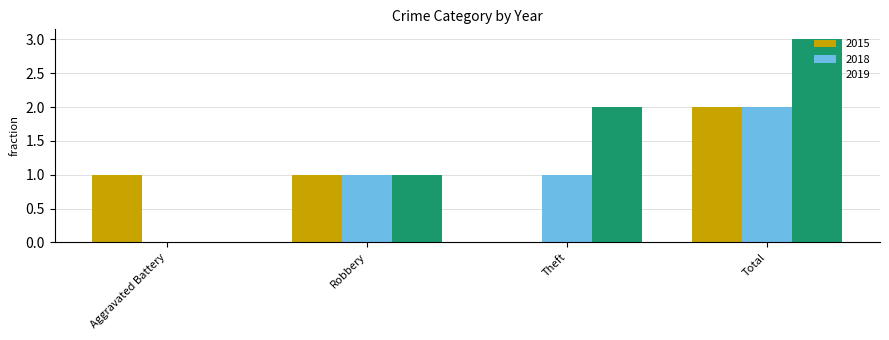

At which category is the sum across all series the highest?

Total